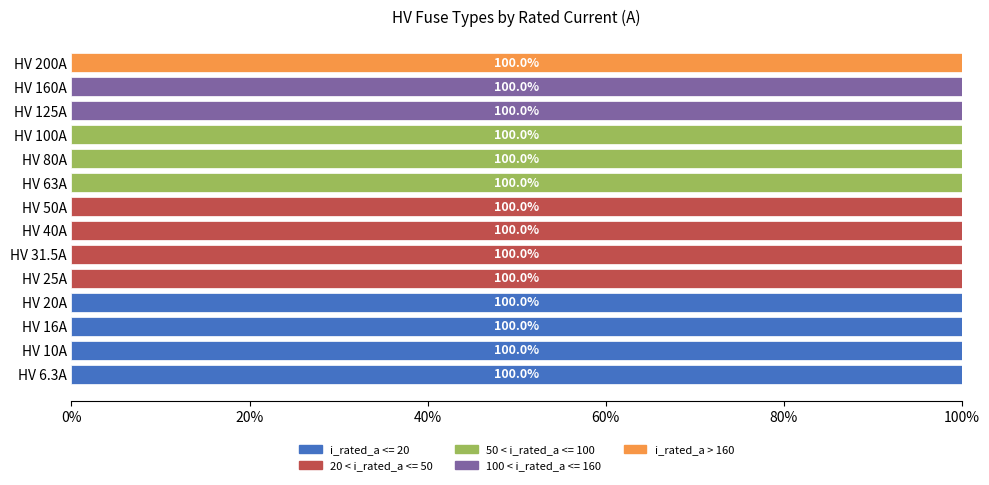

What is the total value across all series at HV 16A?

100